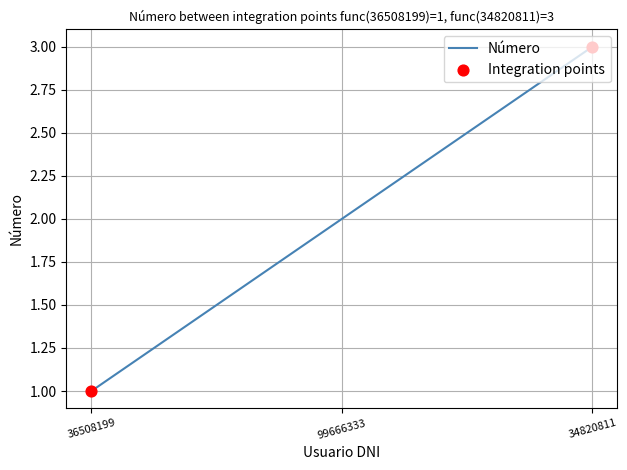

Which has a higher value, 36508199 or 99666333?

99666333